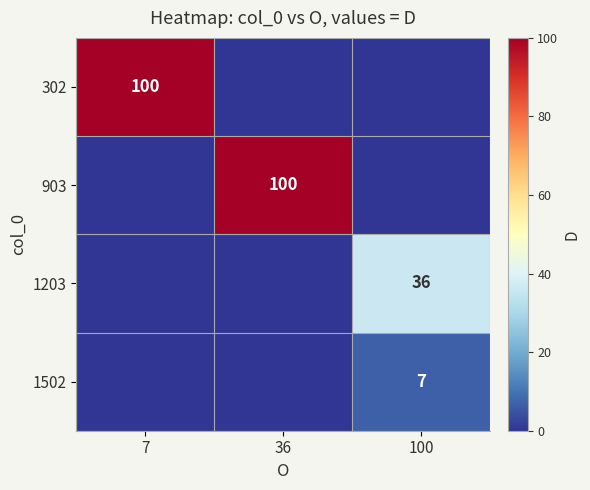

How many distinct data groups are displayed?

4